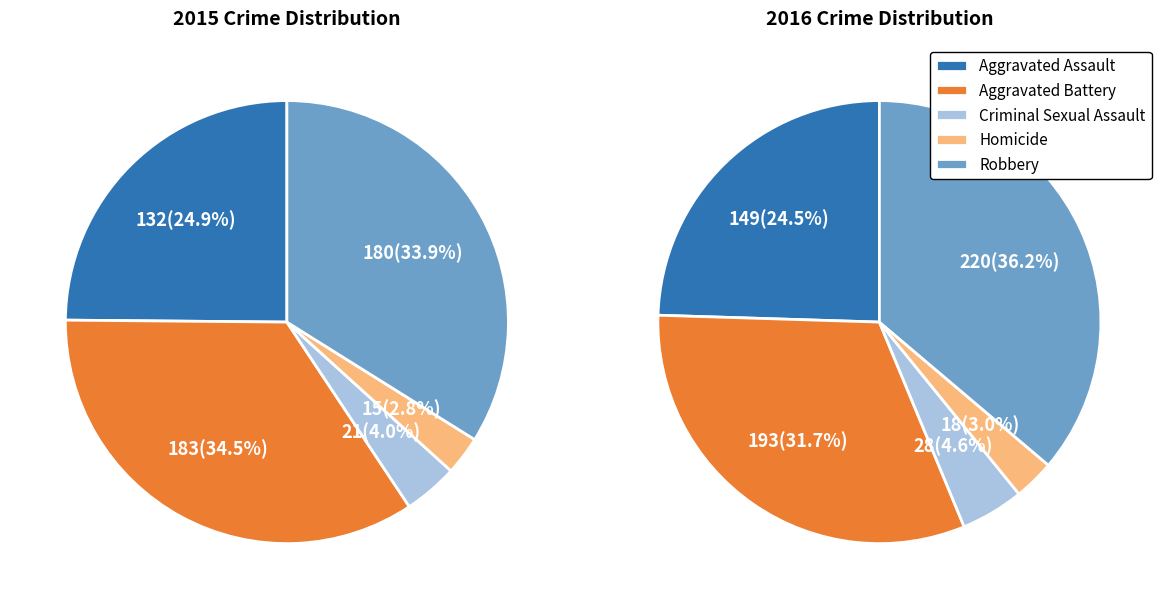

What percentage is NOT represented by Criminal Sexual Assault?

96.0%